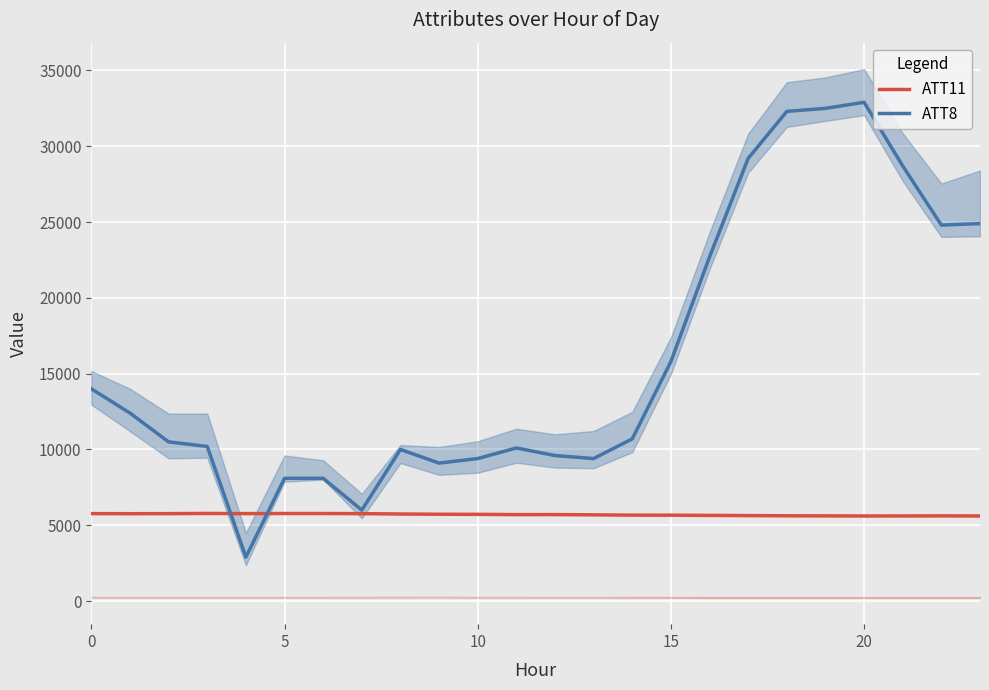

Which series has the largest range (max minus min)?

ATT8